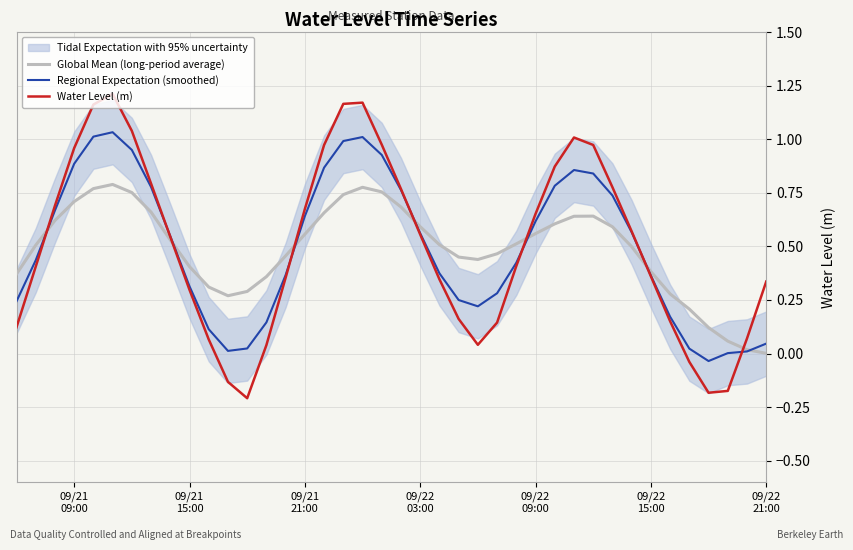

List the series in order of their peak value, highest first.

Water Level (m), Regional Expectation (smoothed), Global Mean (long-period average)